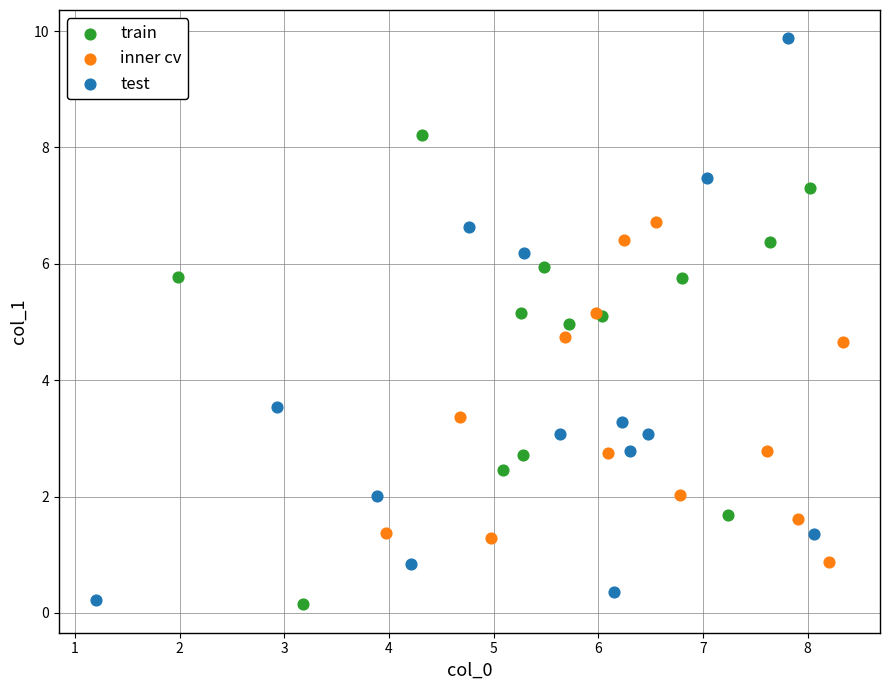

Which series reaches the maximum Y coordinate?

test